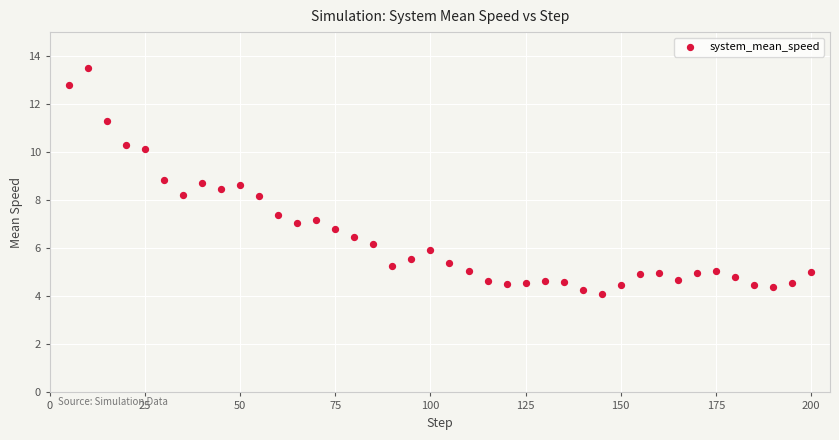

What is the range of X values (max minus min)?

195.0